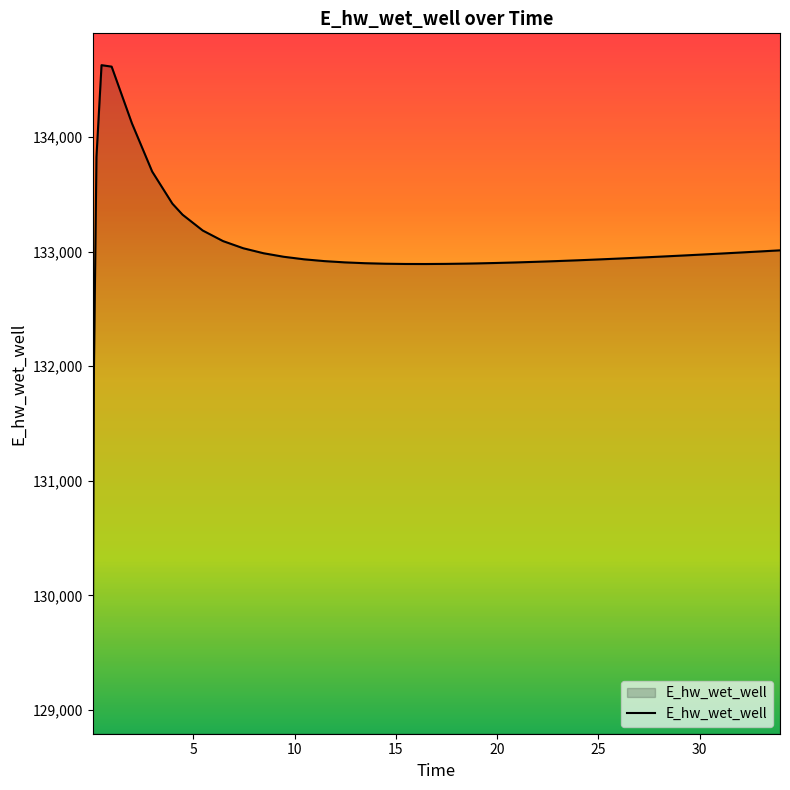

Count the number of values greater than 132951.

20